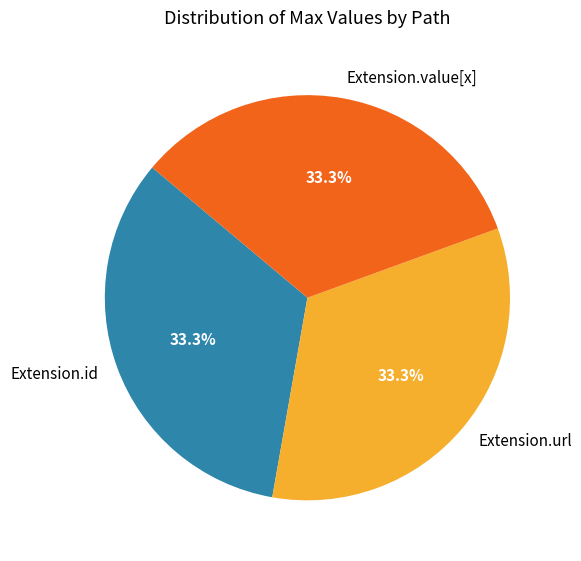

Approximately how many times larger is the value at Extension.value[x] compared to Extension.url?

1.0